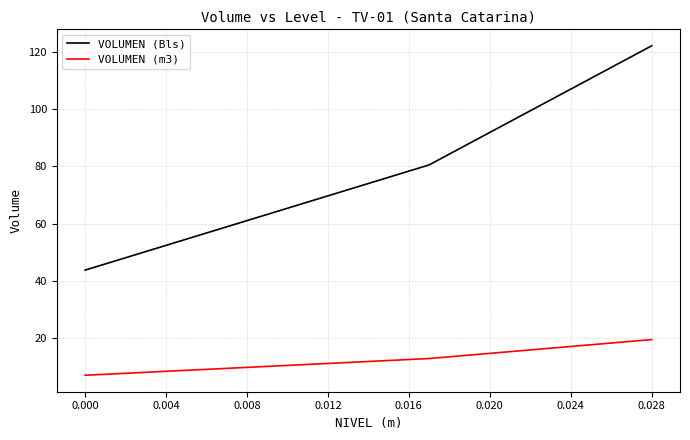

True or false: VOLUMEN (Bls) and VOLUMEN (m3) intersect in this chart.

False